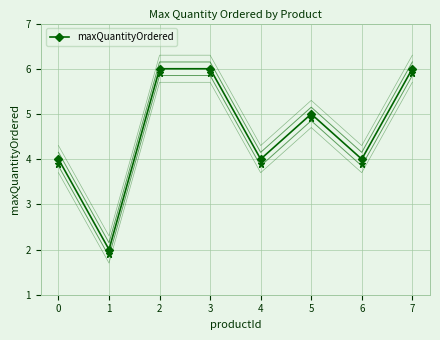

What is the value of the 6th point from the left?

5